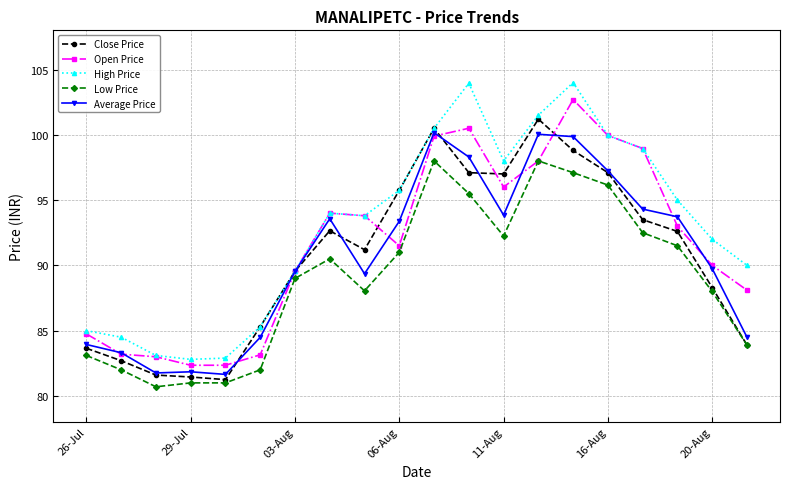

Which series has the widest spread of values?

High Price